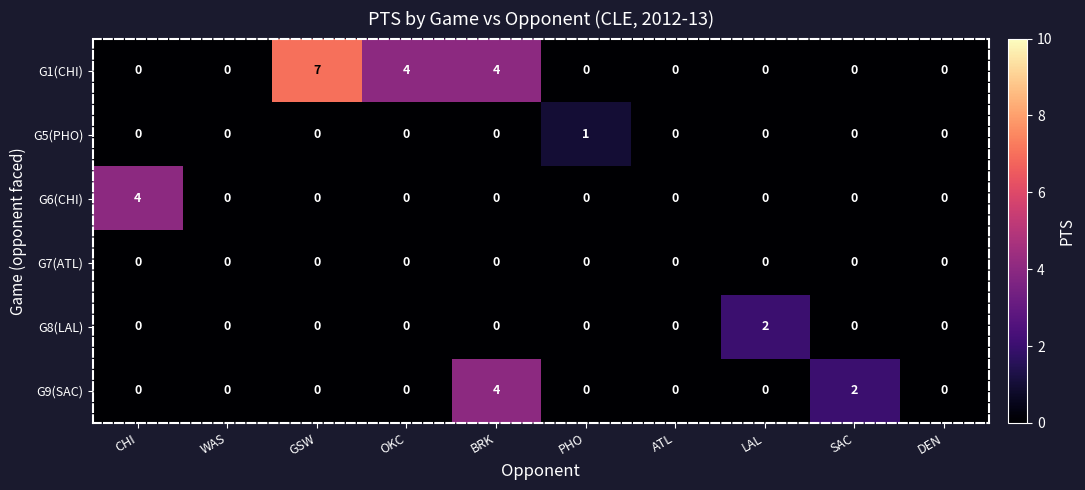

The value of G6(CHI) at PHO is 0. True or false?

True